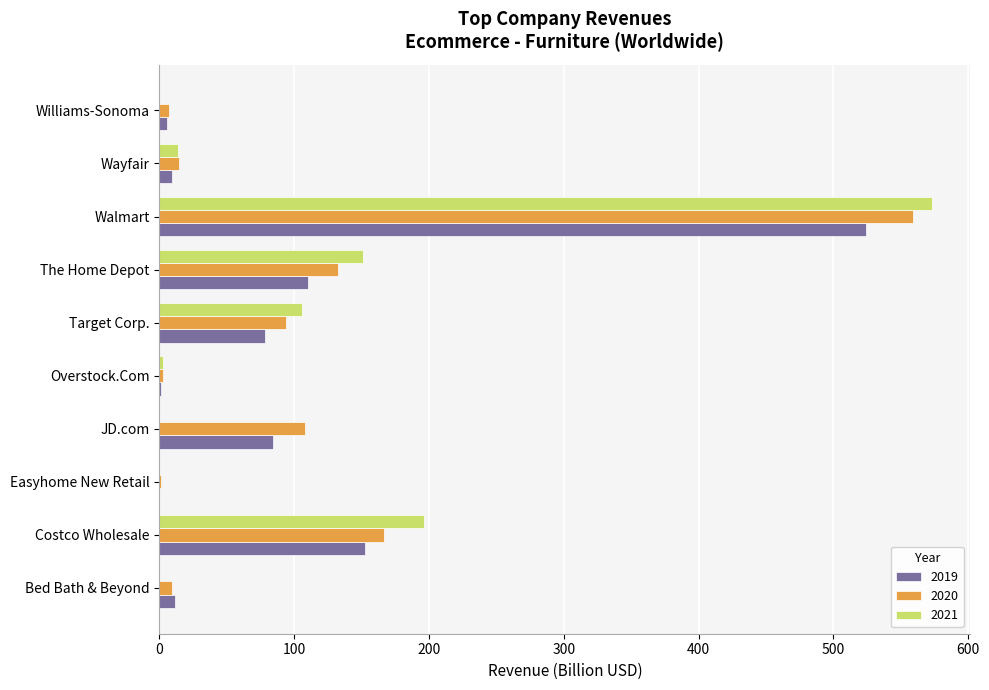

At which label is 2021 closest to 286?

Costco Wholesale